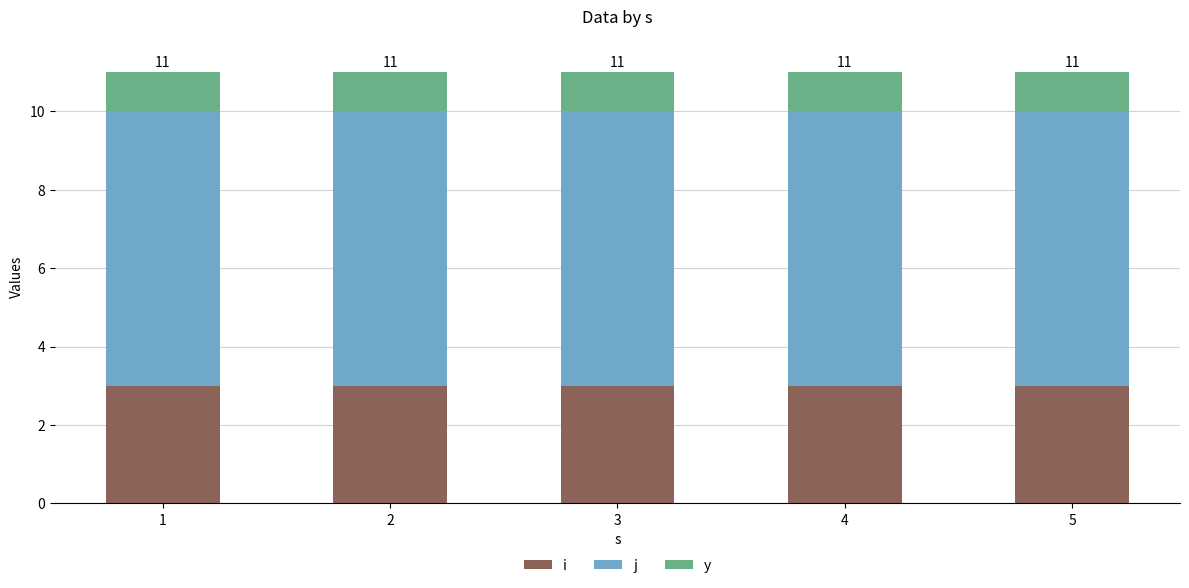

Read the i value at 5.

3